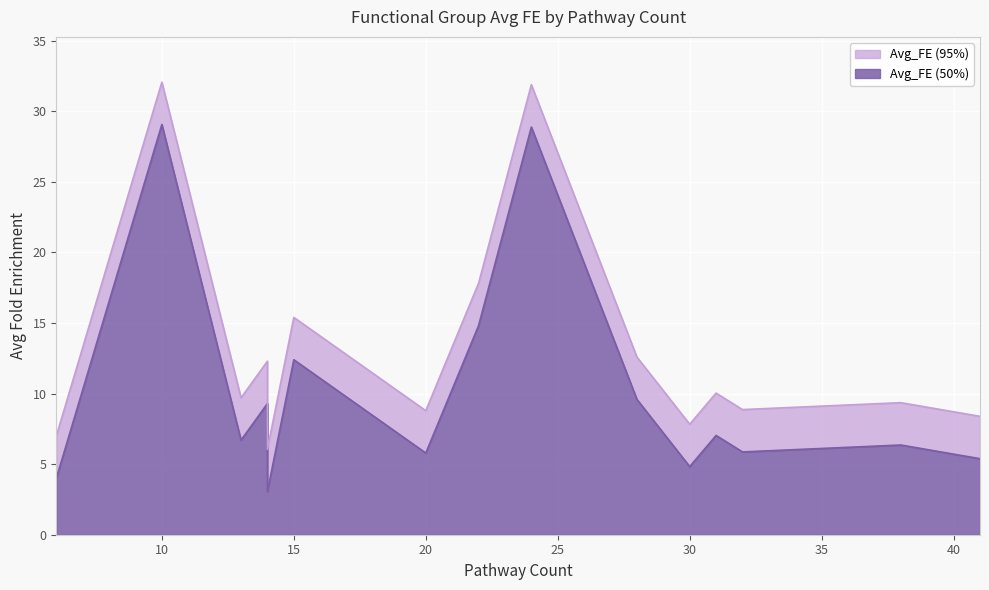

Rank the series by their average value, from highest to lowest.

Avg_FE (95%), Avg_FE (50%)